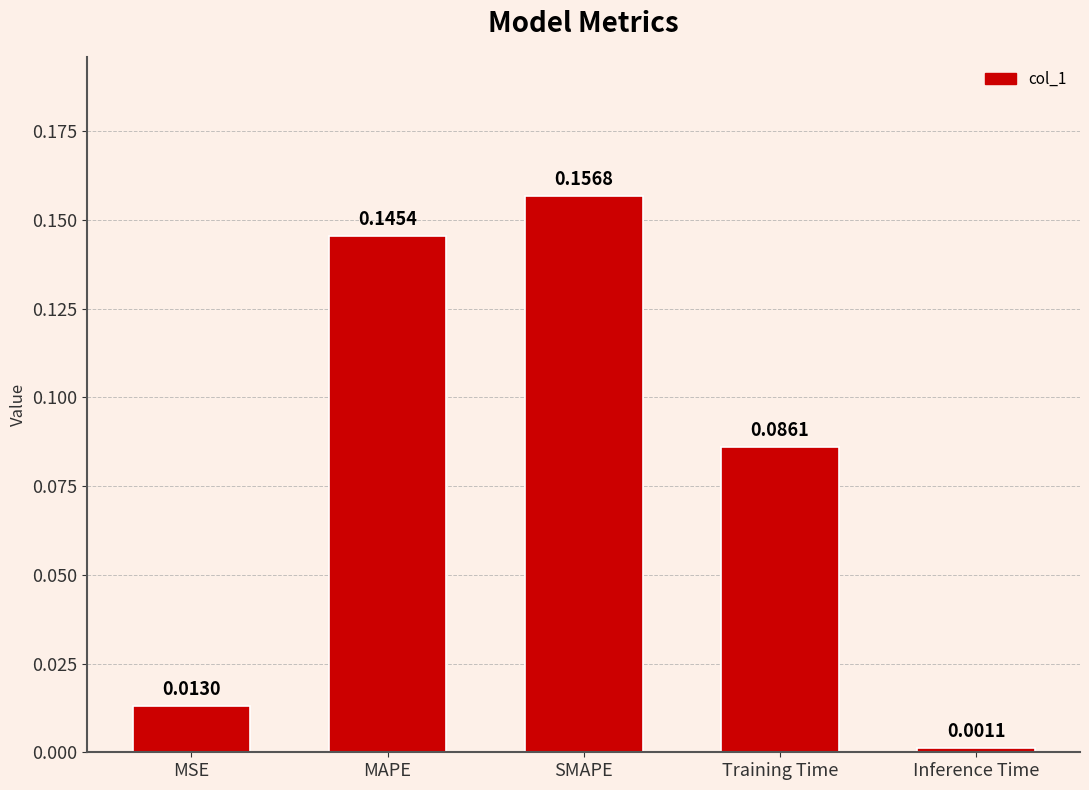

Are the bars grouped side by side (vs. stacked)?

No